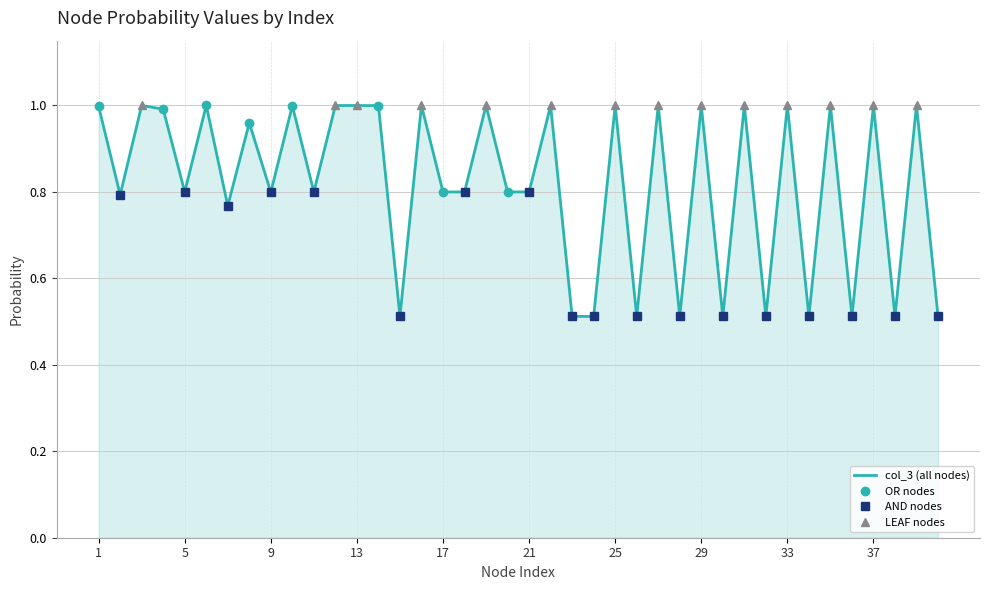

What is the value of the 6th point from the left?

1.0